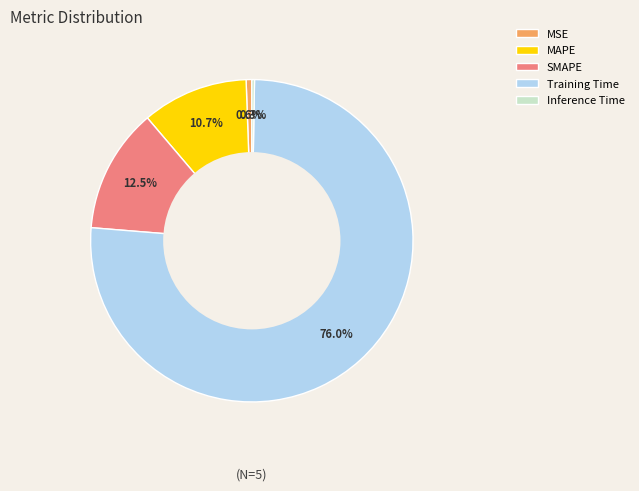

What is the largest slice in the pie chart?

Training Time